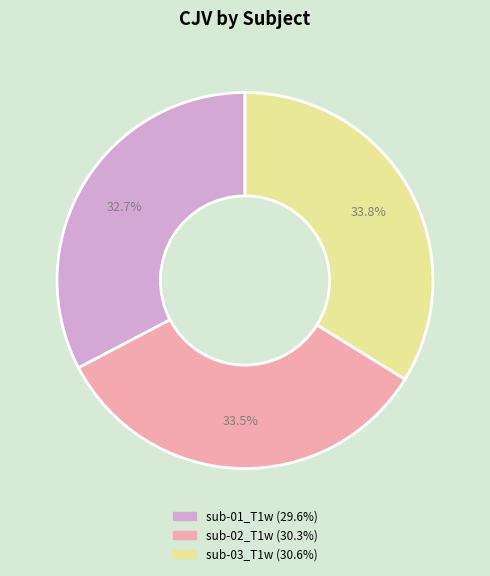

Is sub-01_T1w the majority of the pie?

No